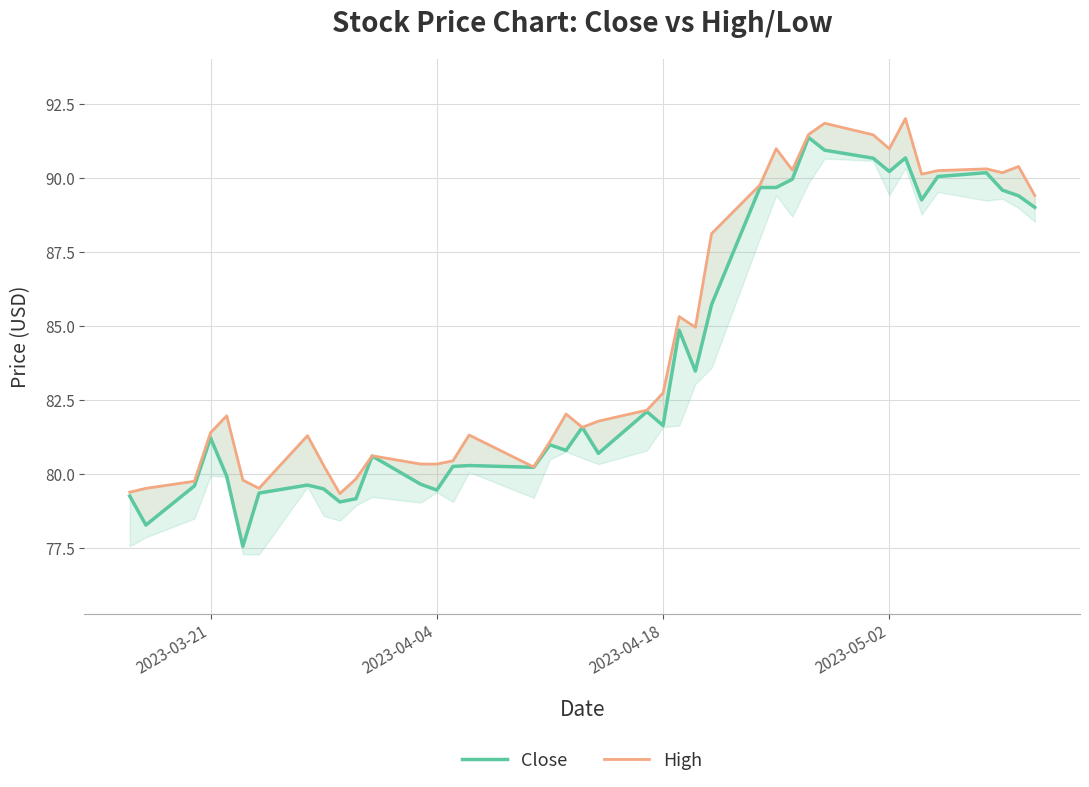

Which series has the largest range (max minus min)?

Close